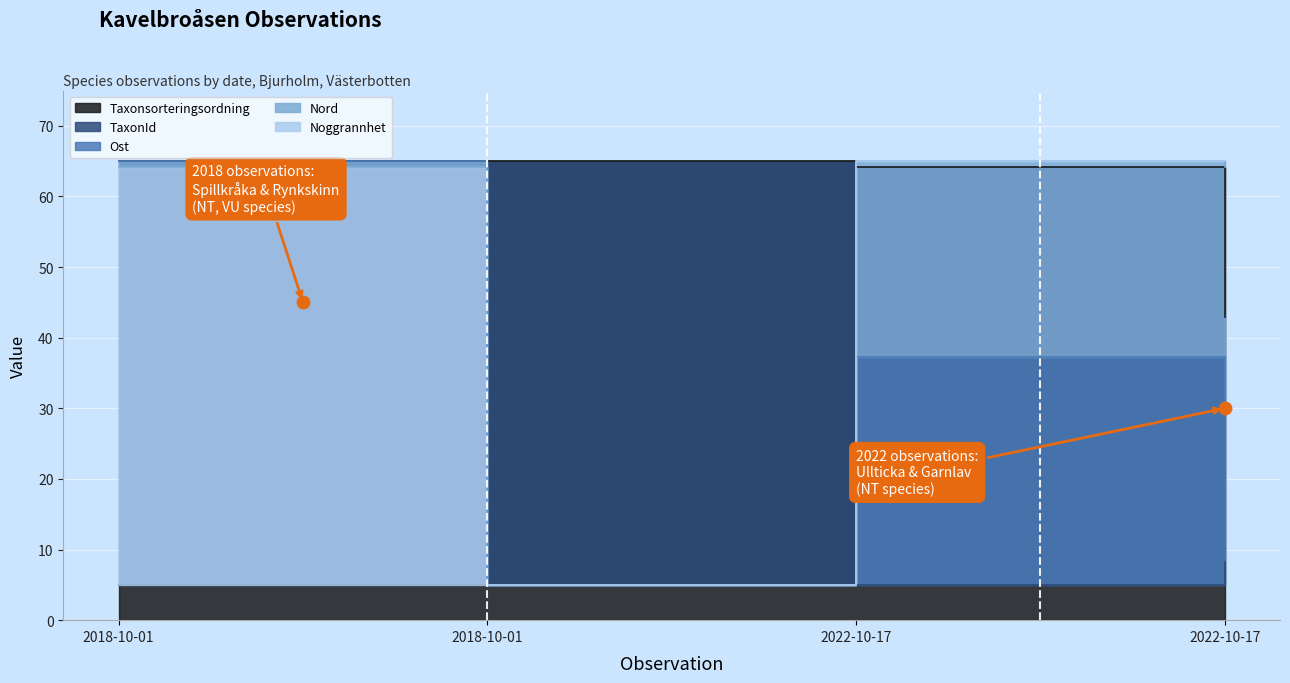

What is the total value across all series at 2022-10-17?

236.4